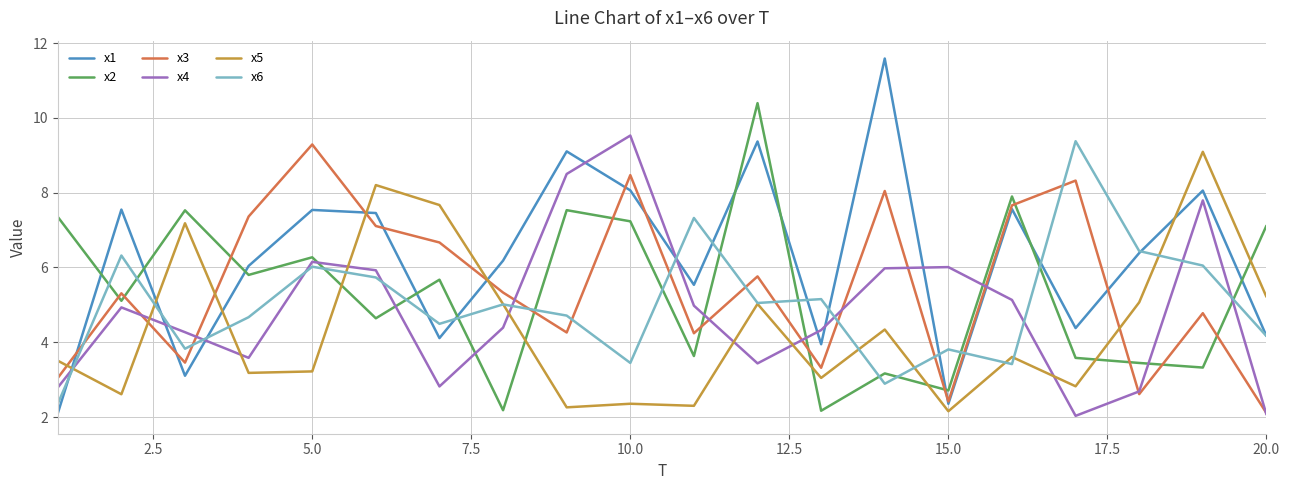

Which series has the largest range (max minus min)?

x1